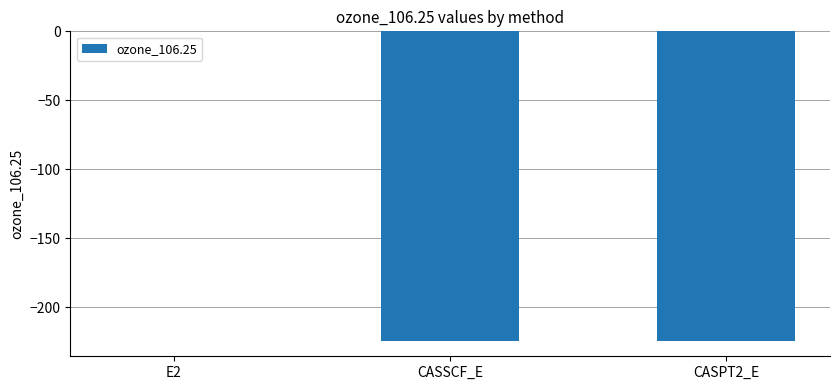

True or false: the data shows -224.4 at CASSCF_E.

True